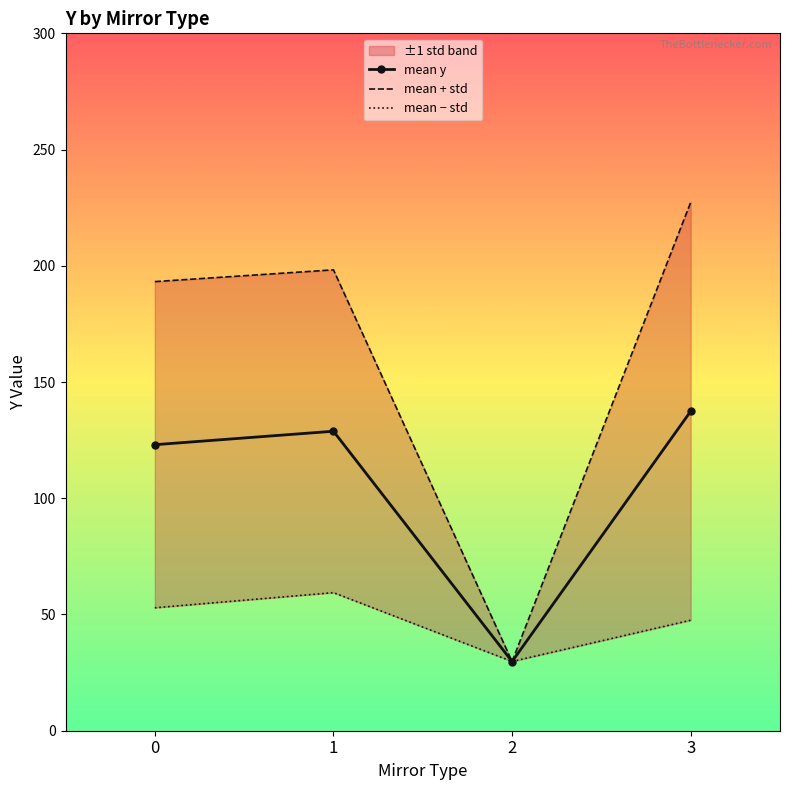

True or false: mean + std has a value of 46.6 at 3.

False